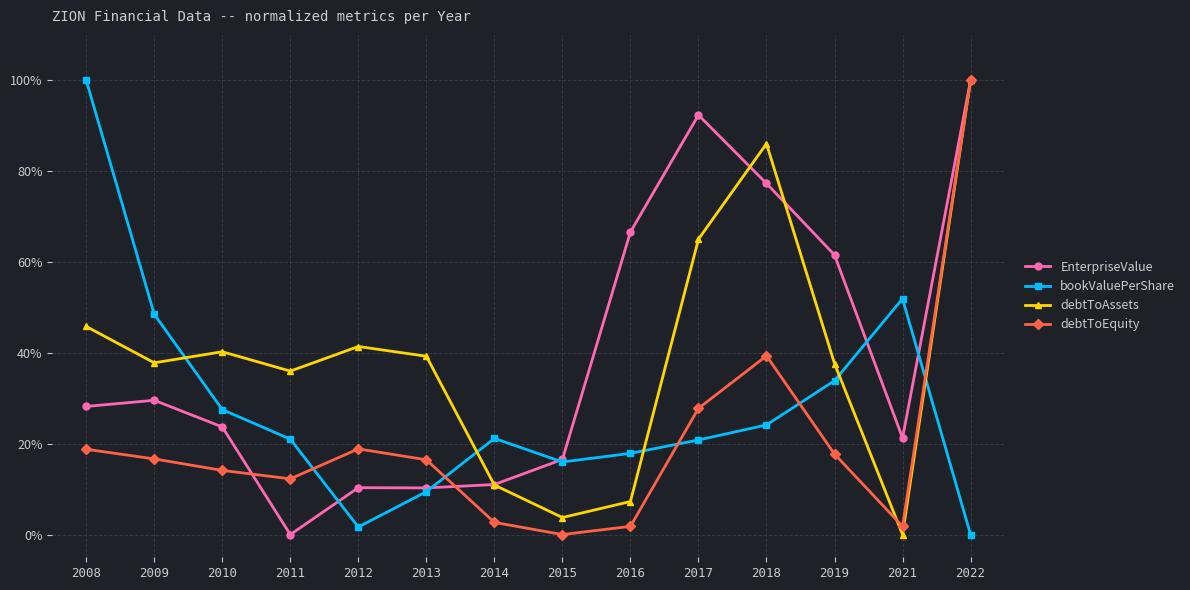

At which category is the sum across all series the highest?

2022